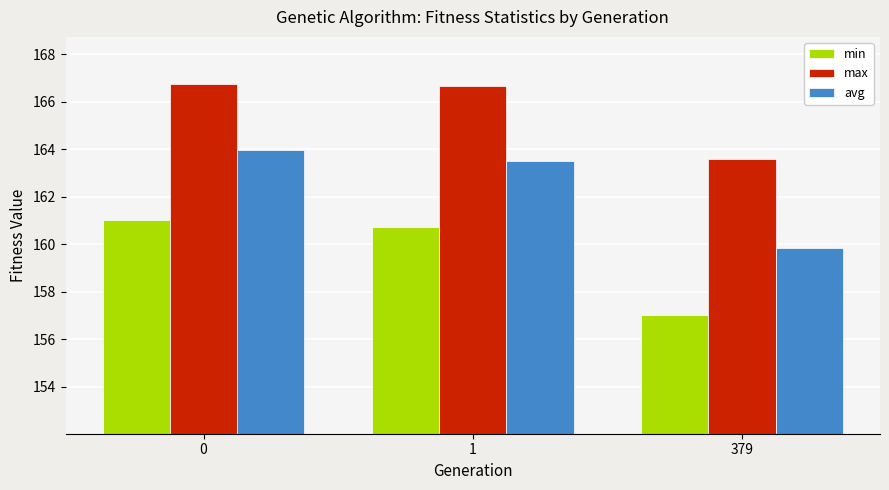

Rank the categories by avg value from highest to lowest.

0, 1, 379